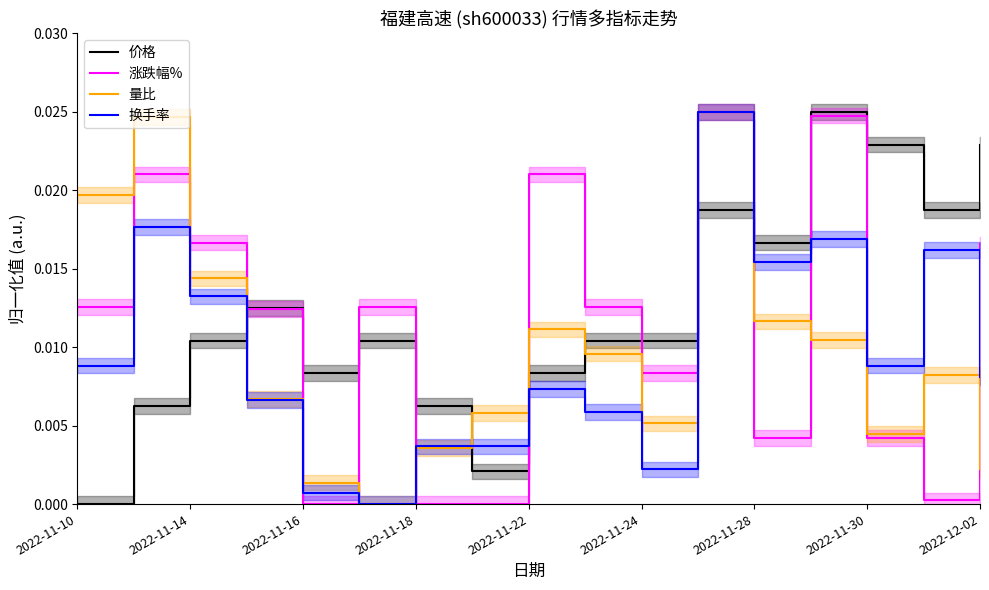

Which series ends up on top after the final intersection of 量比 and 价格?

价格